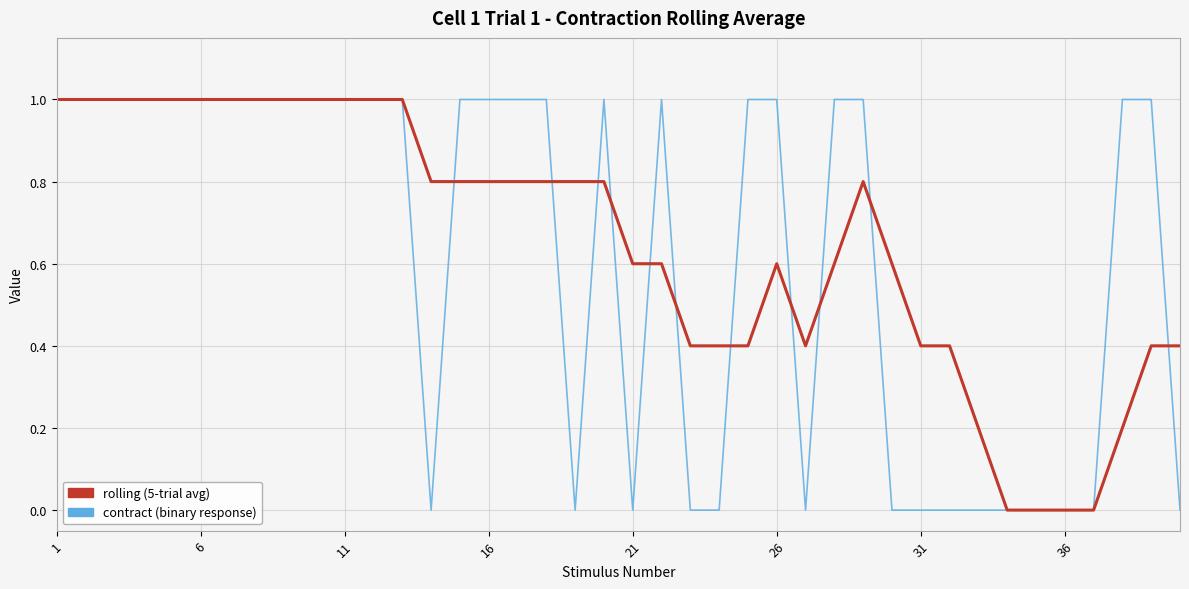

True or false: contract has a value of -0.6 at 23.

False